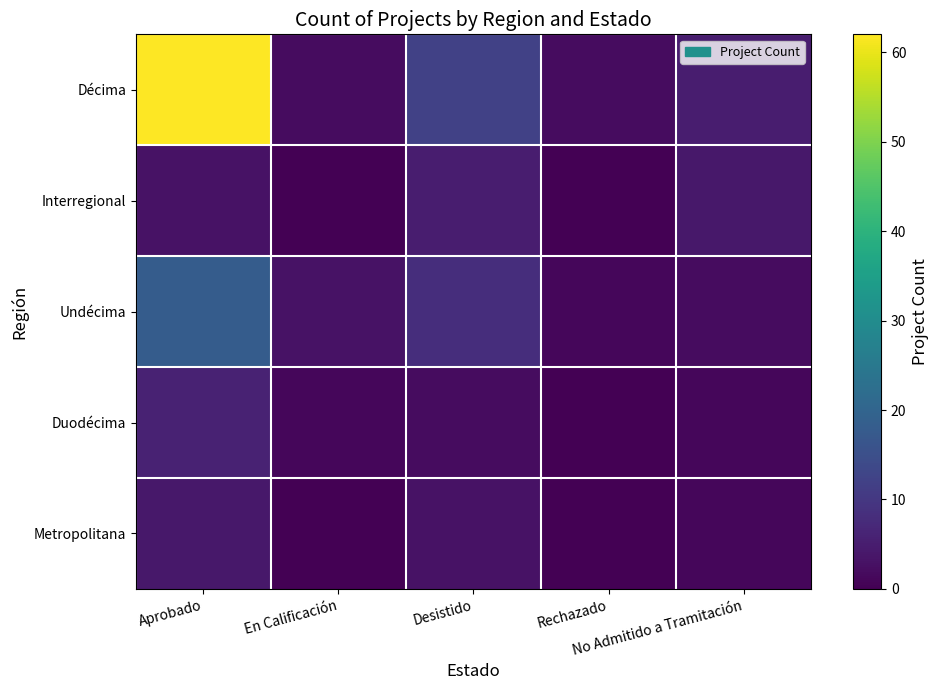

At En Calificación, list the series in order from smallest to largest.

Interregional, Metropolitana, Duodécima, Décima, Undécima